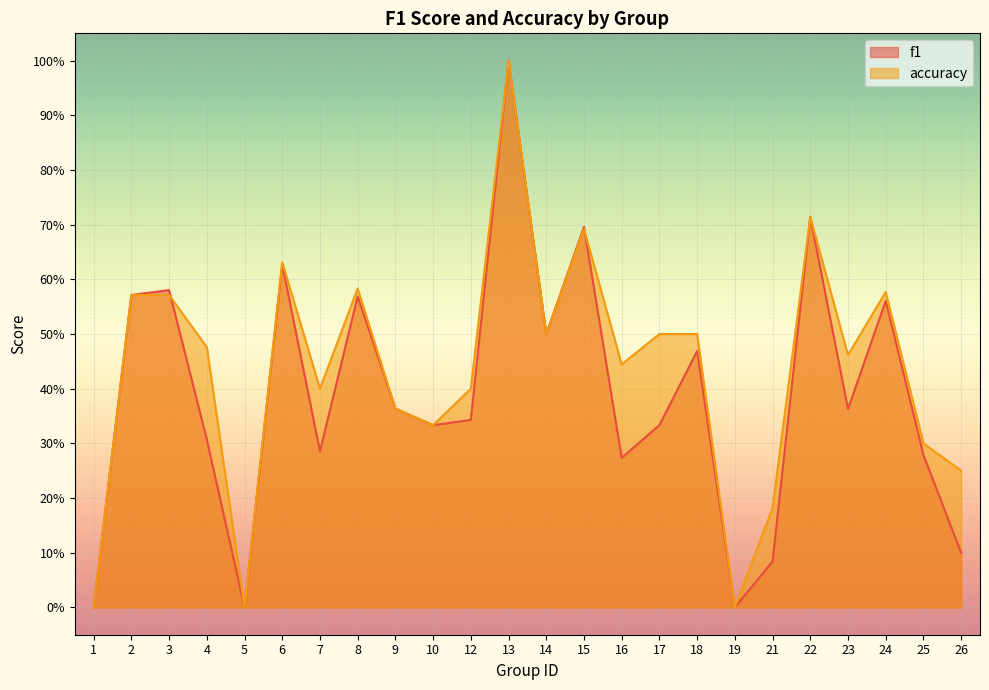

Is it true that f1 equals 0.1 at 21?

True